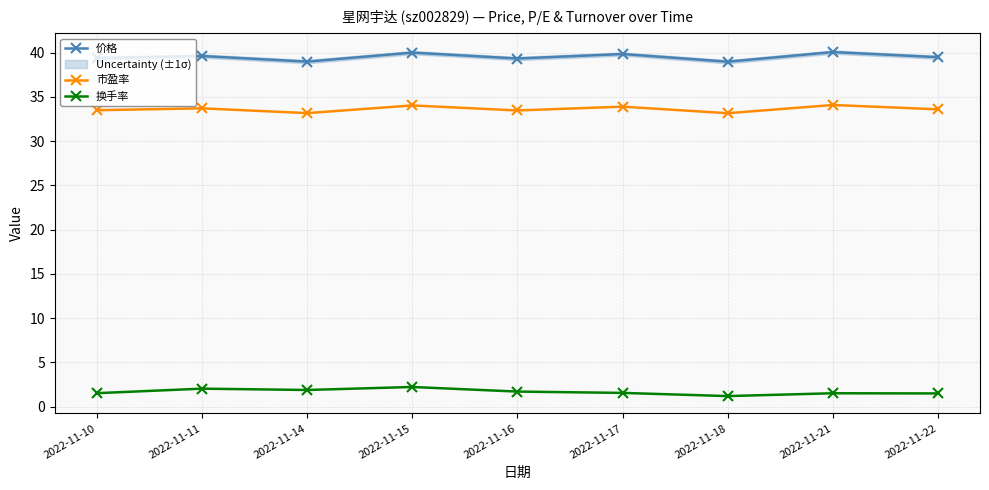

Reading left to right, extract all data points from this chart.

价格: 39.4	39.6	39.0	40.0	39.3	39.8	39.0	40.1	39.5
市盈率: 33.5	33.7	33.2	34.0	33.5	33.9	33.1	34.1	33.6
换手率: 1.5	2.0	1.9	2.2	1.7	1.5	1.2	1.5	1.5